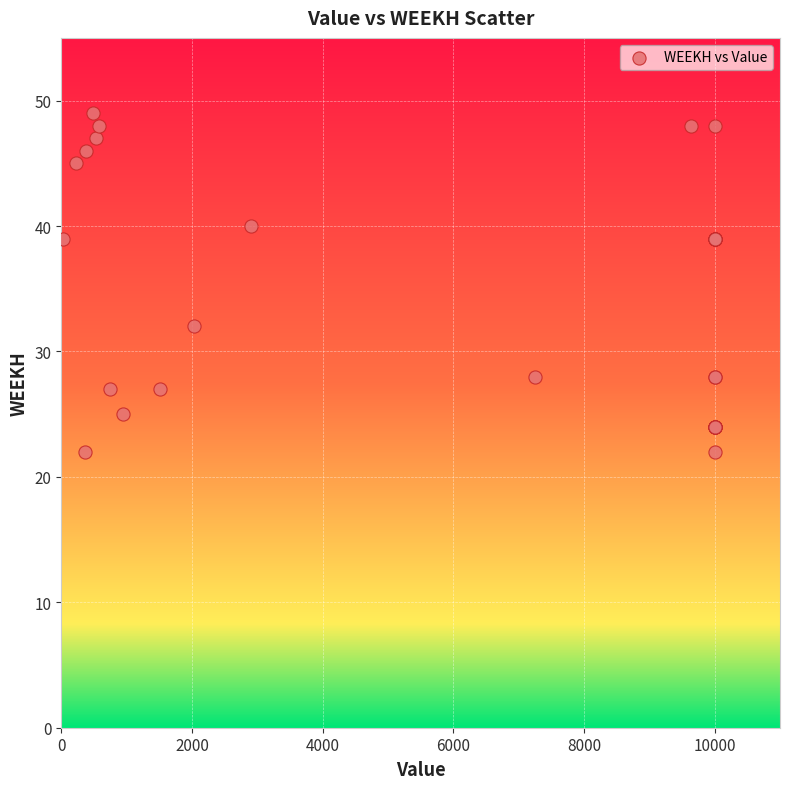

What Y value in the scatter plot is closest to 35?

32